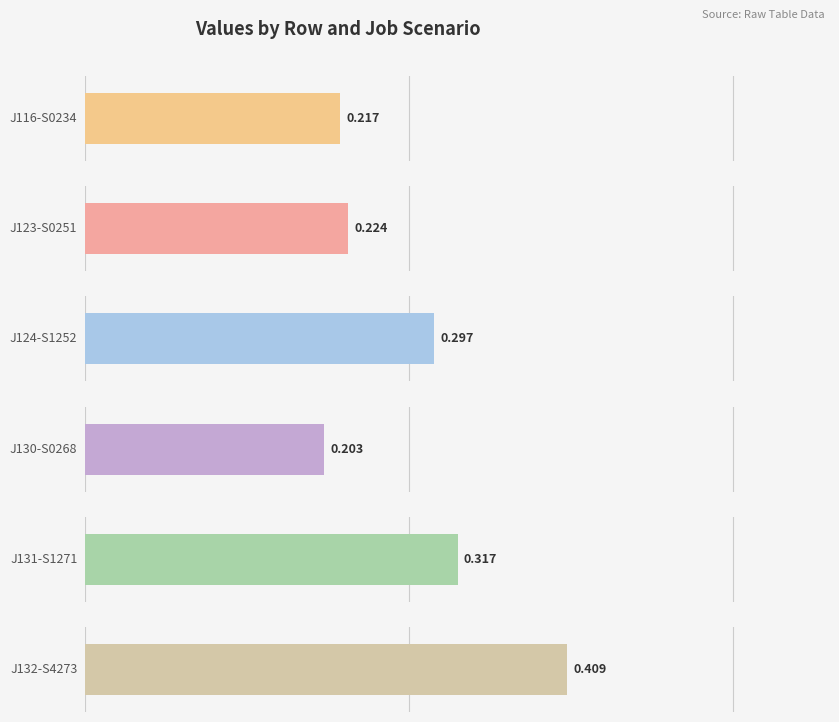

True or false: job124_scenario1_252 has a value of 0.2 at in27.

False